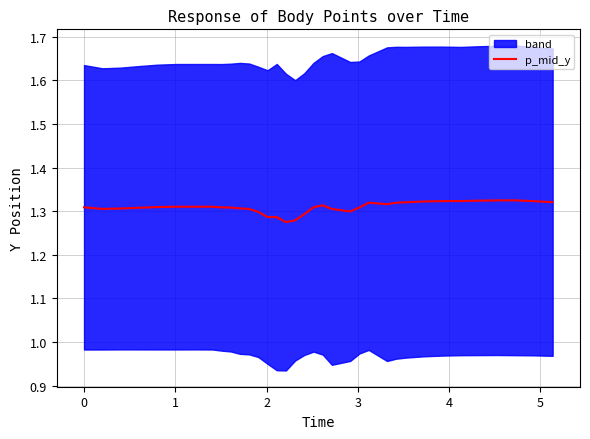

What is the label of the 33rd point from the right?

1